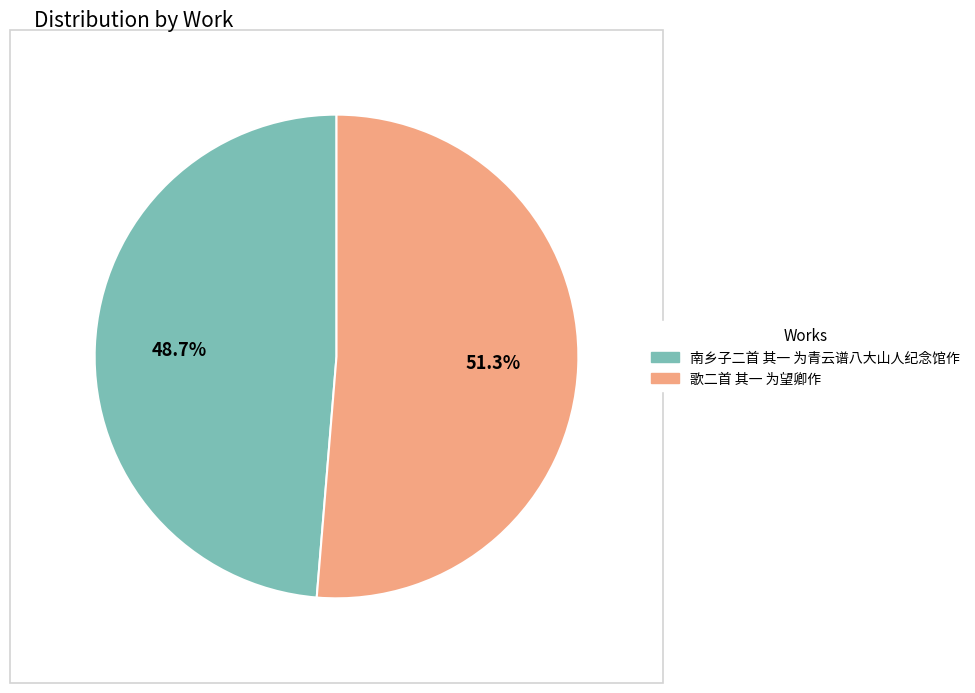

To the nearest percent, what is the average slice percentage?

50%